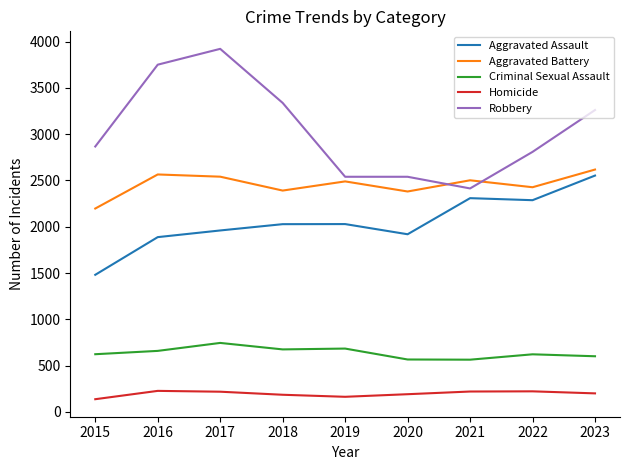

What is the minimum value for Homicide?

137